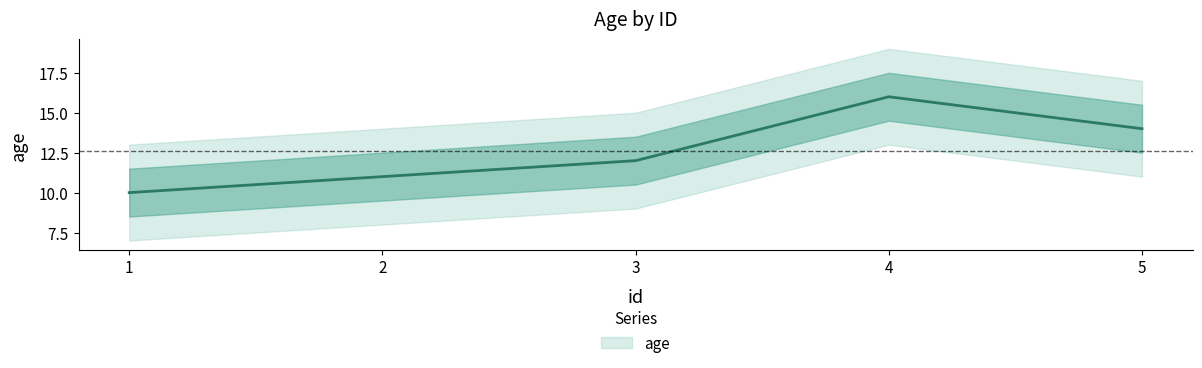

What is the difference between the maximum and minimum values?

6